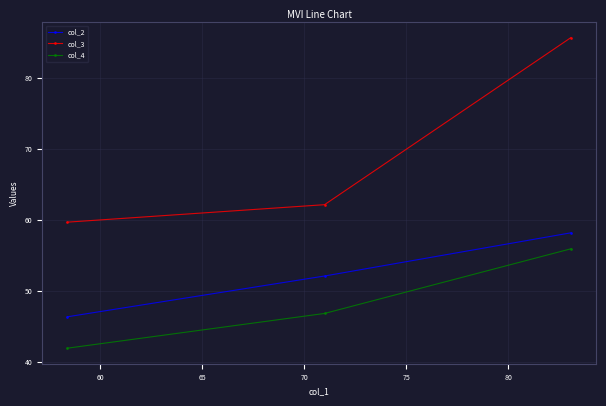

Reading left to right, transcribe all the data shown in this chart.

col_2: 46.4	52.1	58.2
col_3: 59.7	62.1	85.7
col_4: 41.9	46.8	55.9